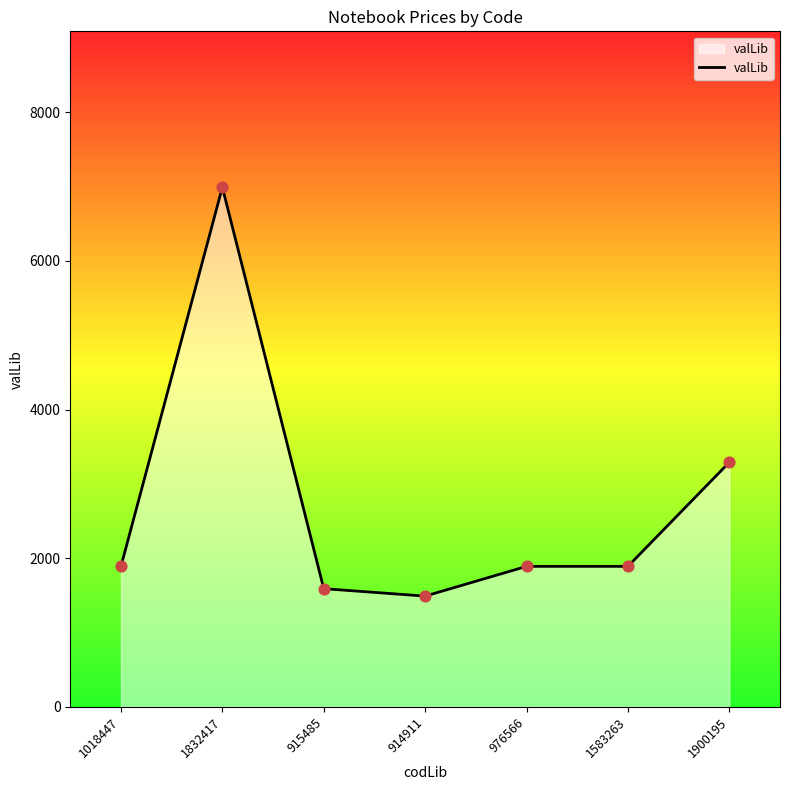

Approximately how many times larger is the value at 1583263 compared to 1018447?

1.0